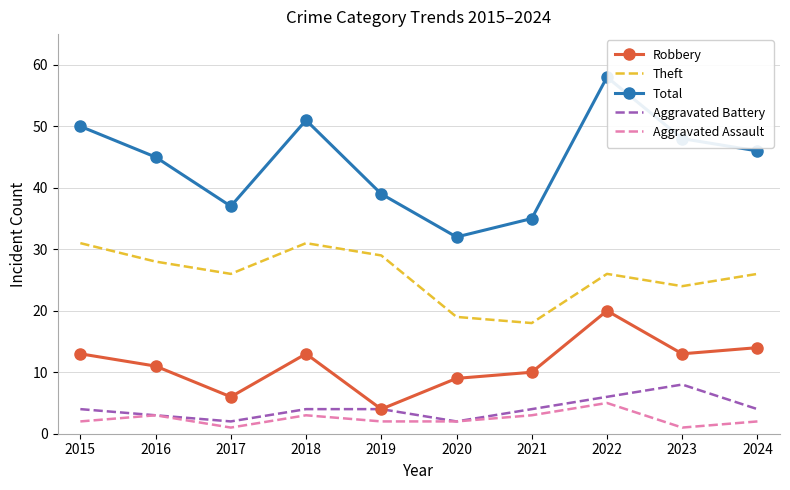

Which has a higher value, 2024 or 2020?

2024